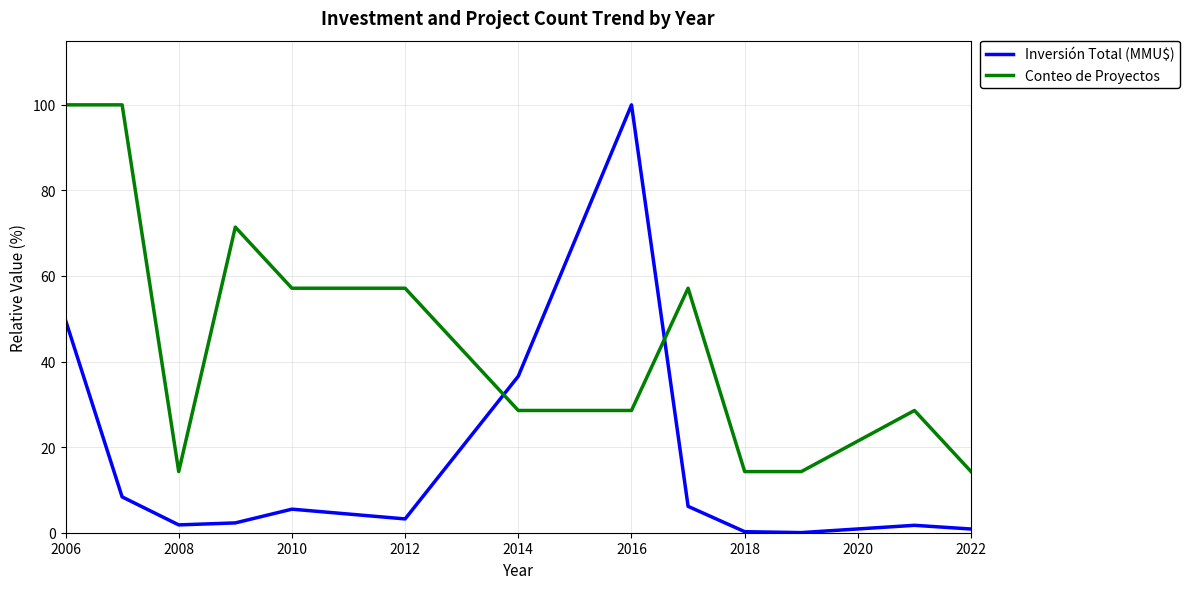

Which series has the largest range (max minus min)?

Inversión Total (MMU$)